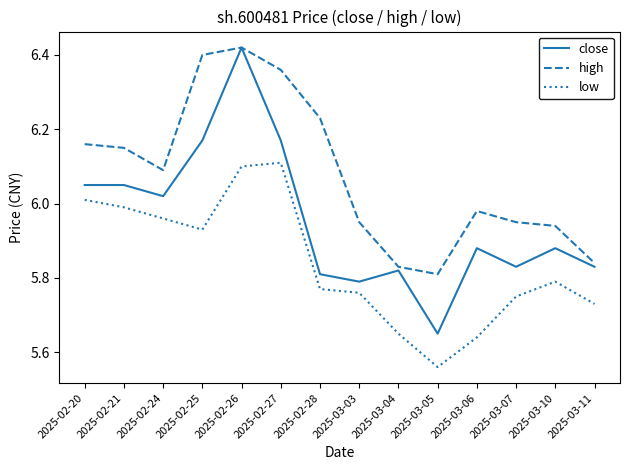

True or false: low and high cross at least once.

False